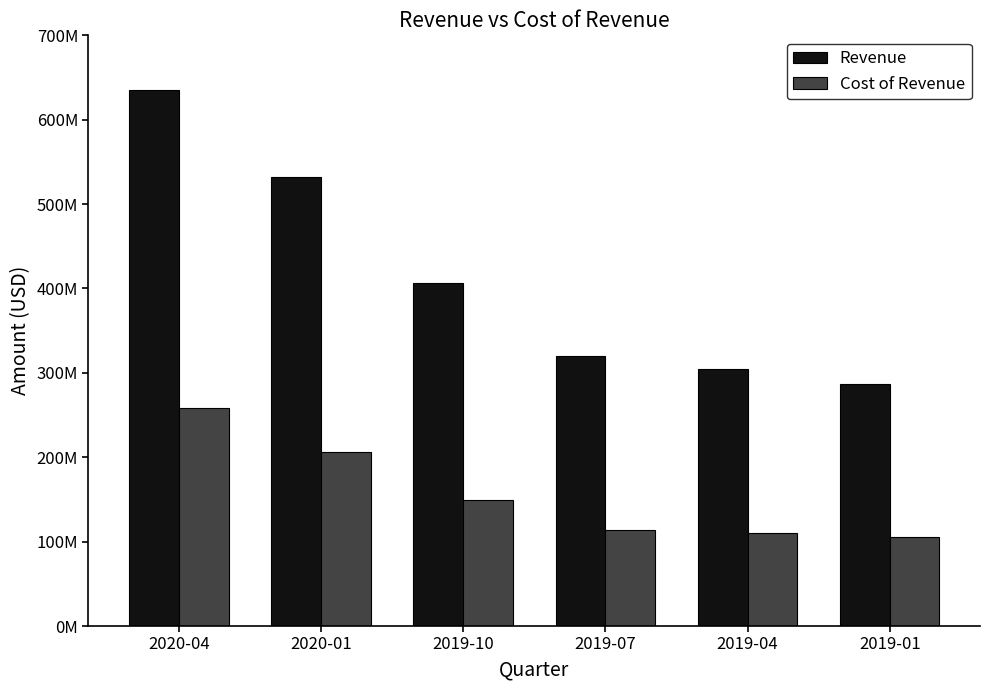

Are the bars horizontal?

No